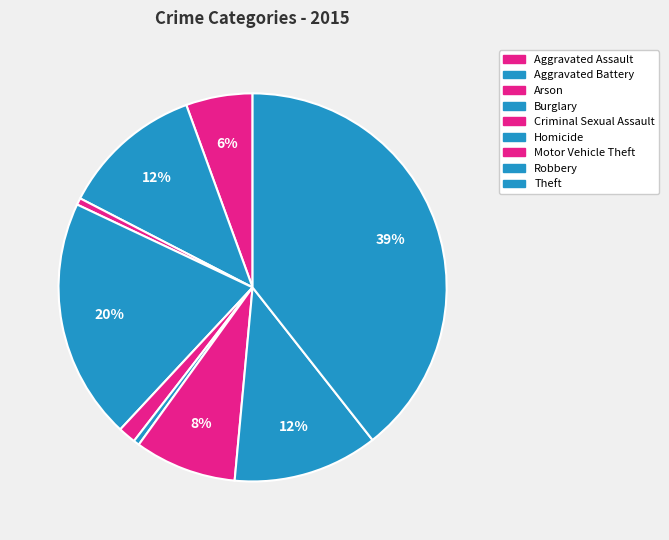

The Aggravated Battery slice represents 12% of the pie. True or false?

True